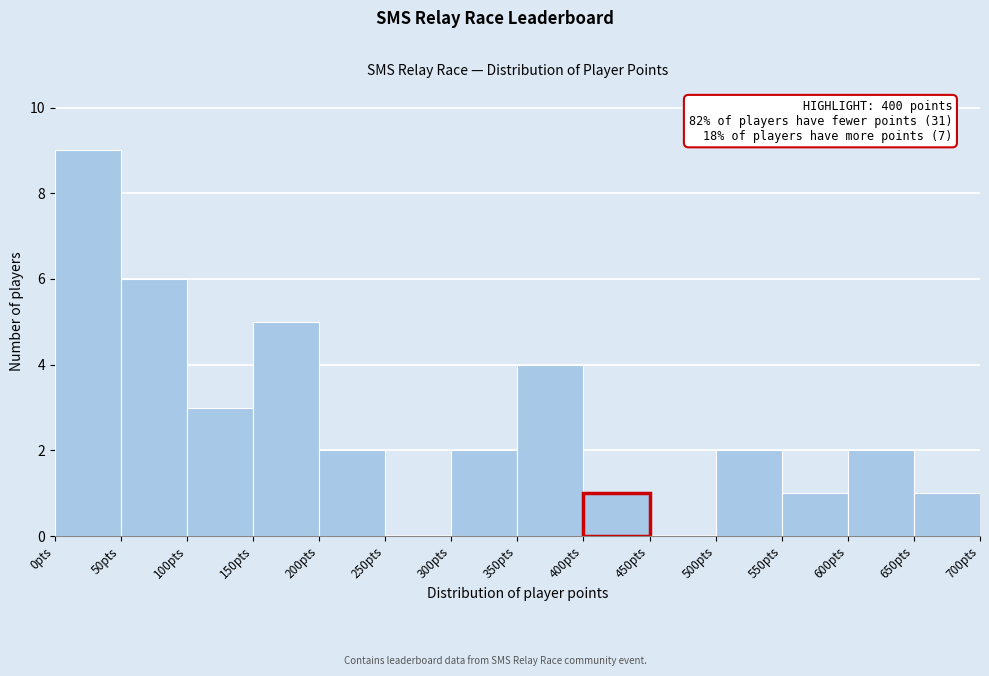

Over which range of the x-axis is the bar tallest?

0 to 50